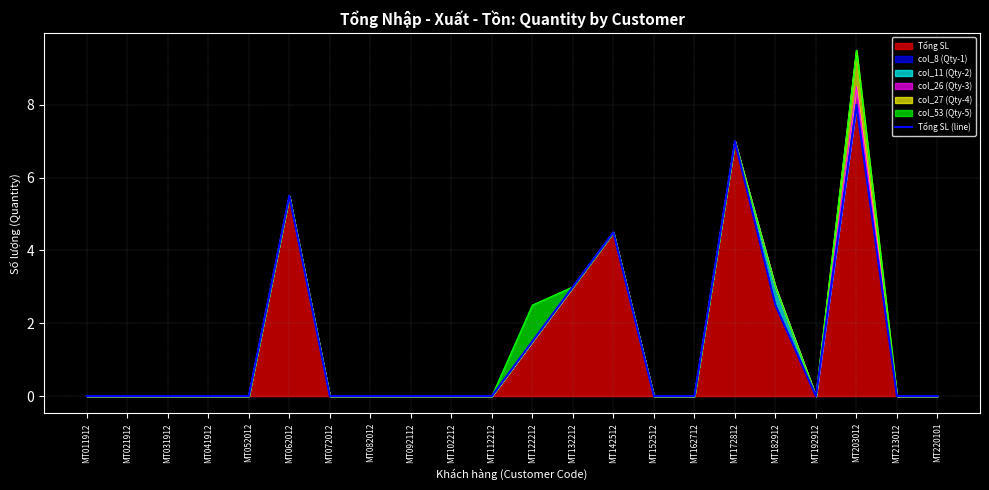

How many lines are shown in the chart?

1